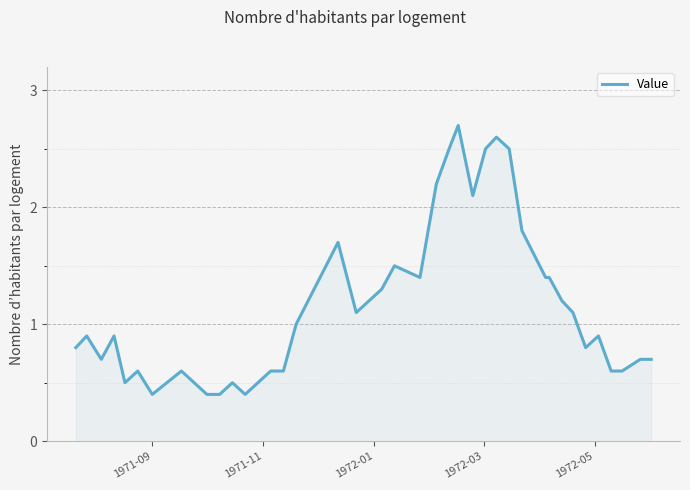

What is the maximum value shown in the chart?

2.7